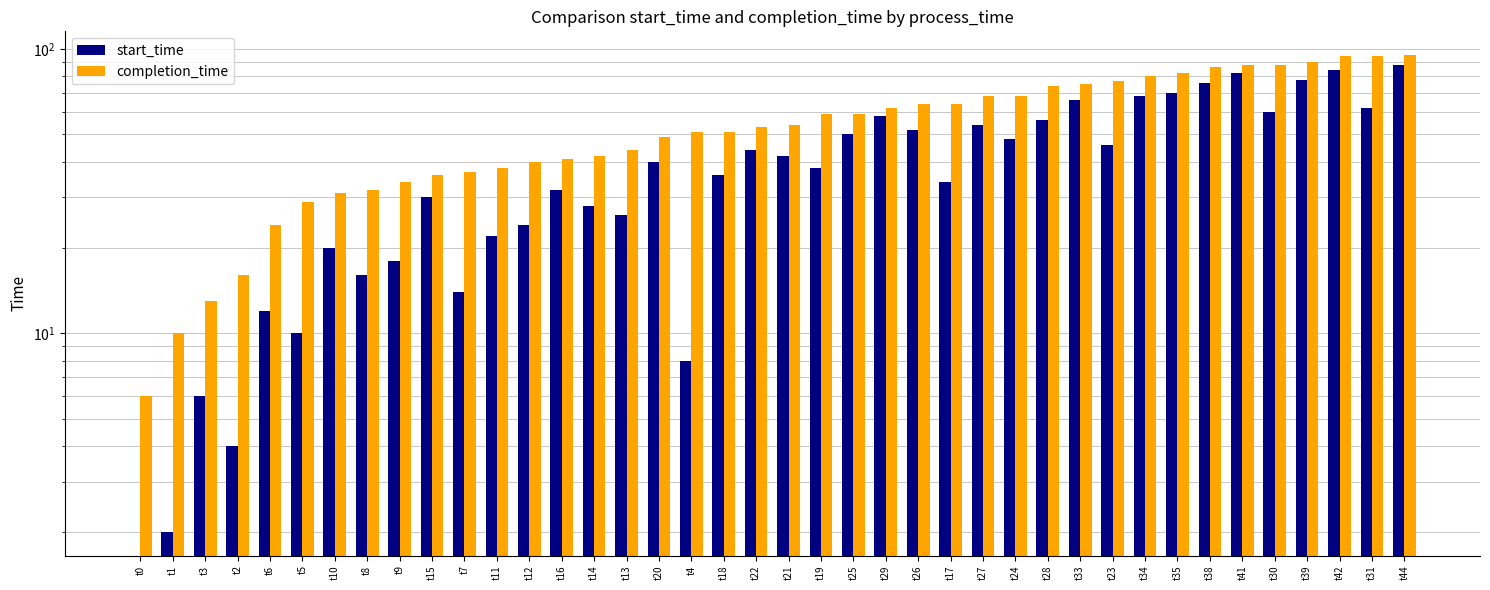

Between t3 and t24, which is larger?

t24